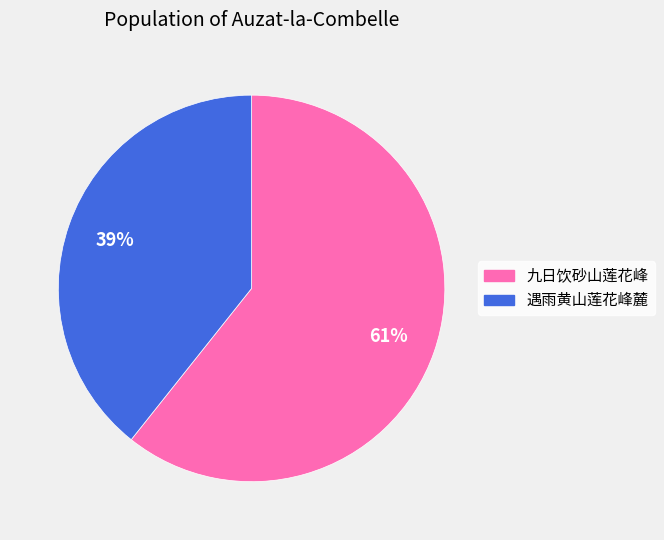

The 九日饮砂山莲花峰 slice represents 61% of the pie. True or false?

True